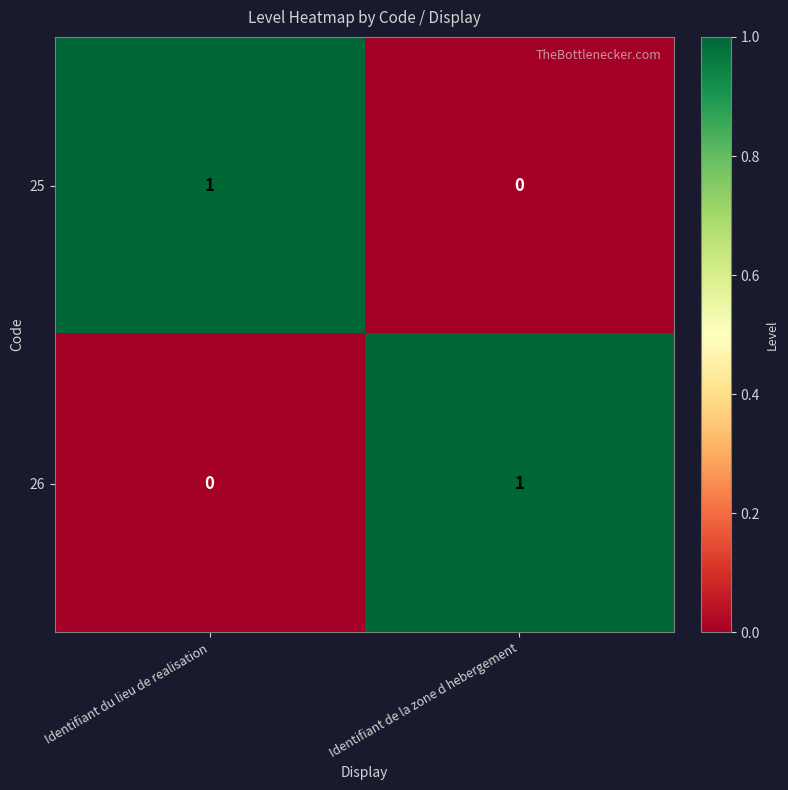

The 26 series shows 0 at Identifiant du lieu de realisation. True or false?

True